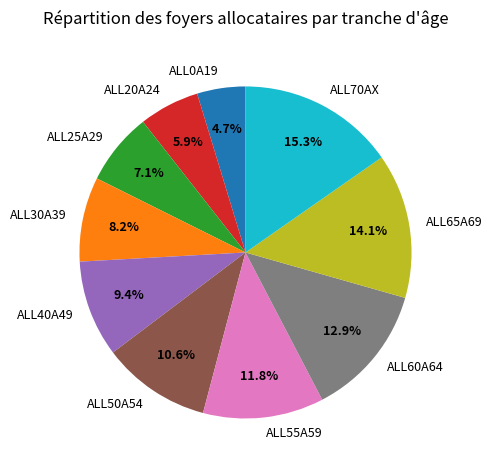

What percentage is NOT represented by ALL40A49?

90.6%